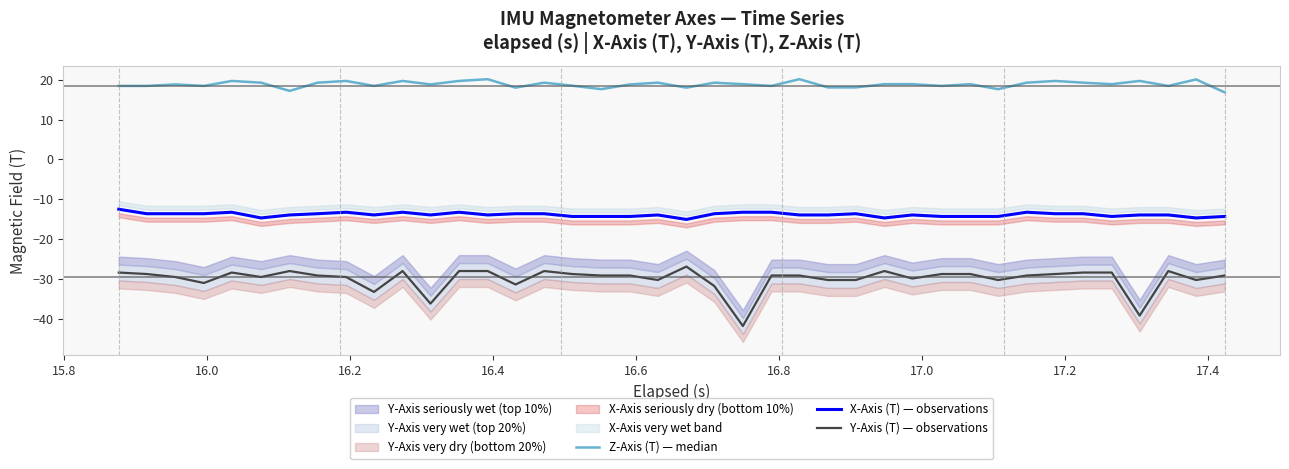

What is the difference between the maximum and second lowest values in the Z-Axis (T) — median series?

2.9